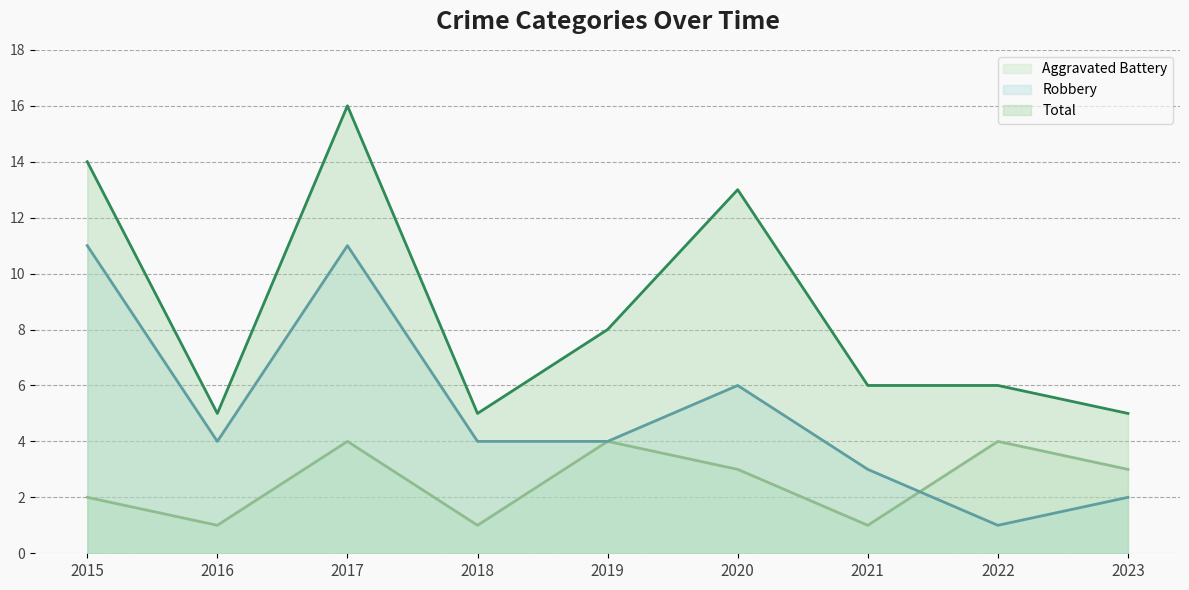

What is the value of the Aggravated Battery point at the 1st from the left?

2